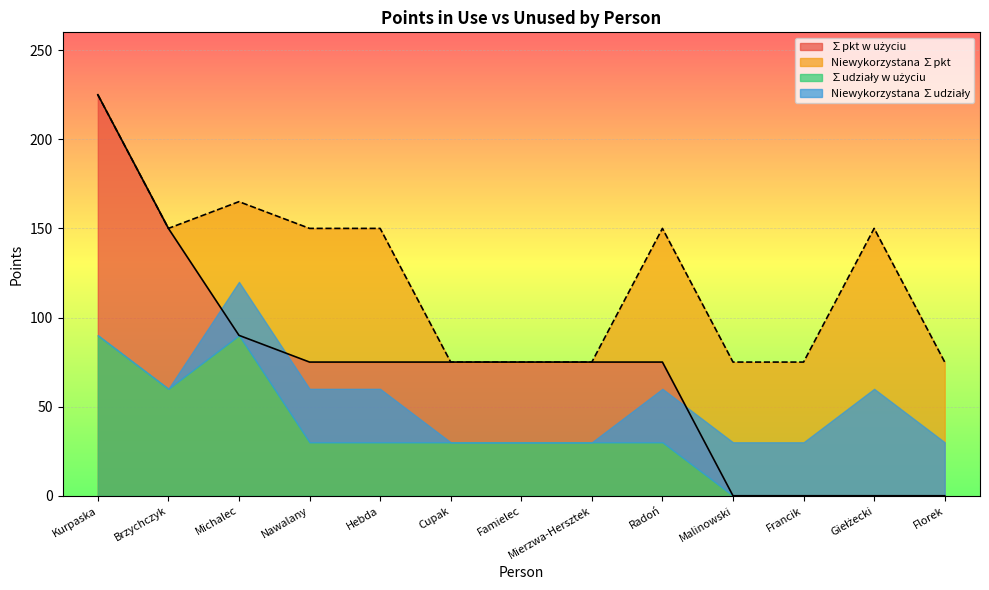

What is the label of the 6th point from the right?

Mierzwa-Hersztek